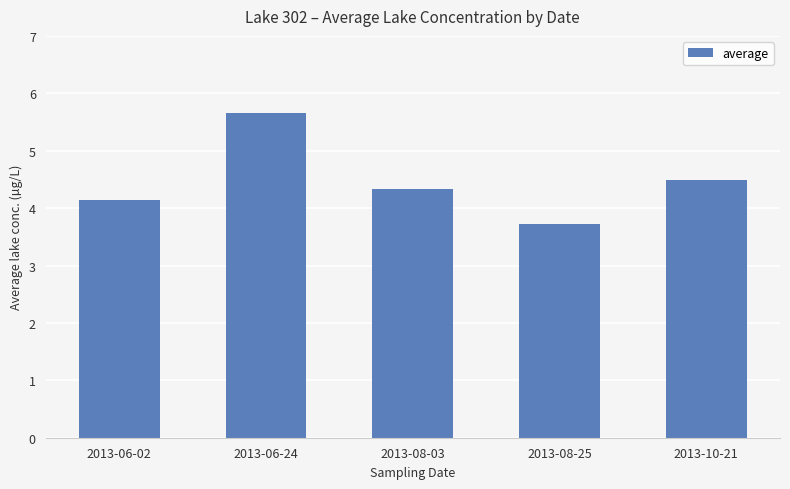

What position from the right is 2013-08-03?

3